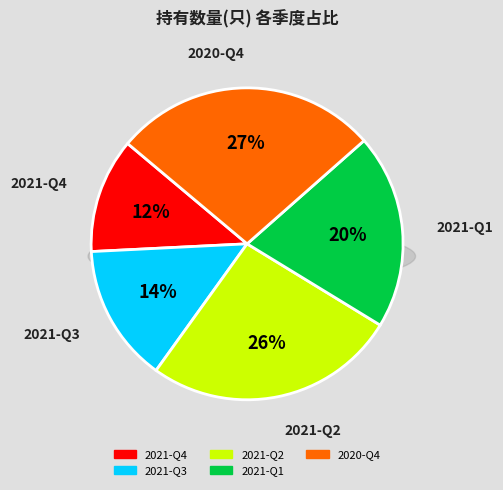

To the nearest percent, what is the difference between the 2021-Q3 and 2020-Q4 slice percentages?

13%